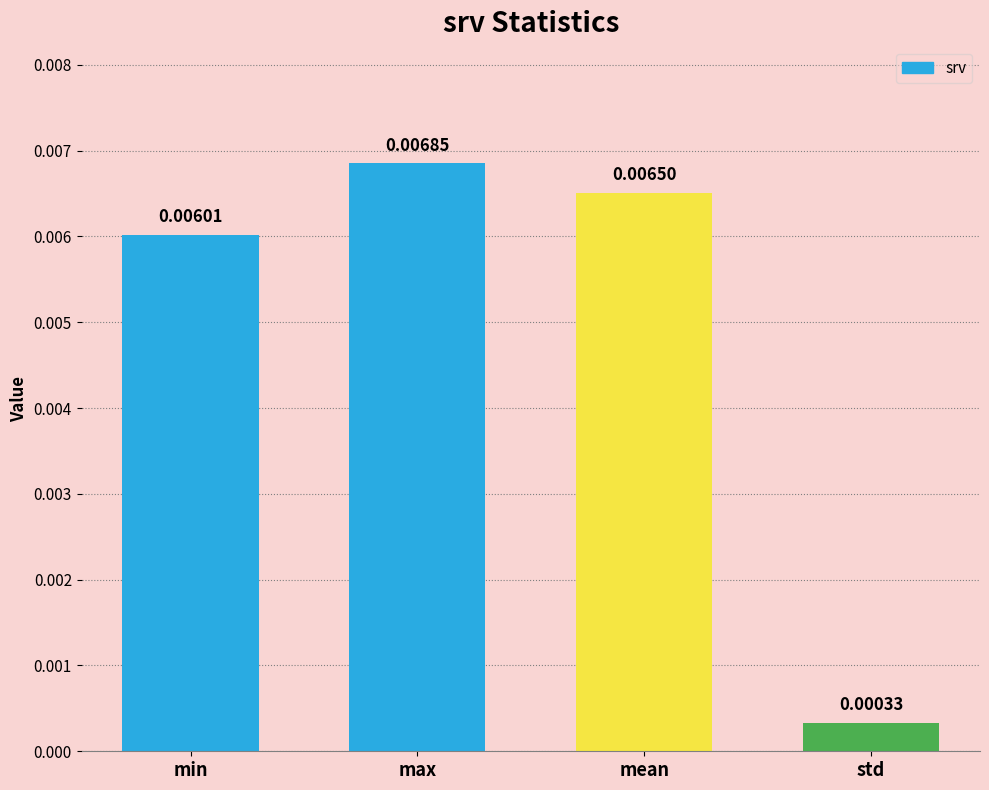

Rank the categories by value from highest to lowest.

max, mean, min, std